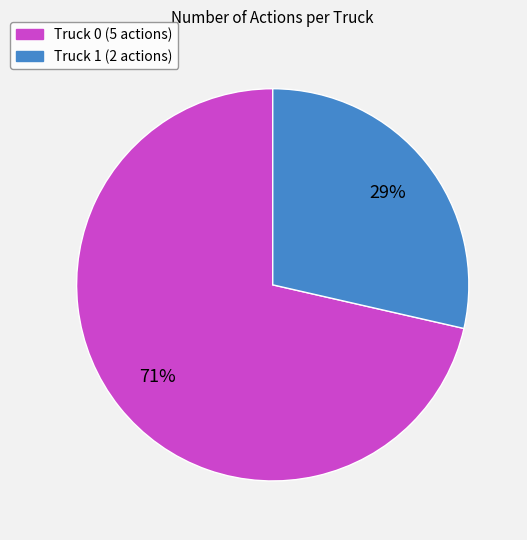

To the nearest percent, what is the combined percentage of Truck 0 and Truck 1?

100%